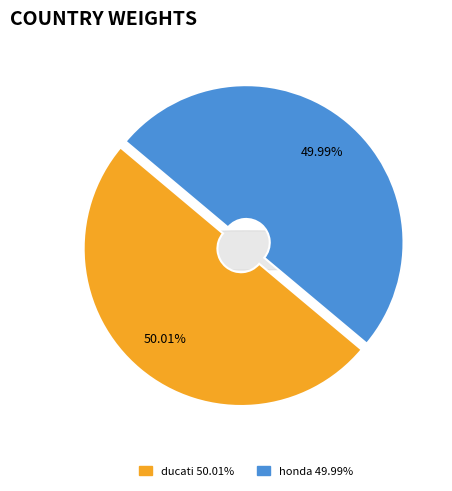

How many slices are in this pie chart?

2